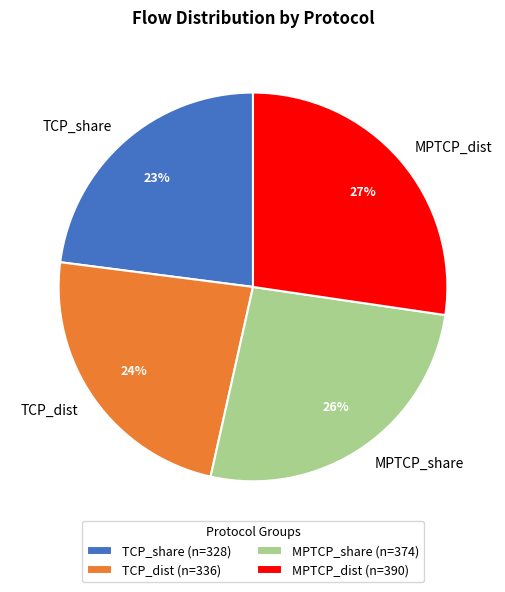

To the nearest percent, what is the difference between the largest and smallest slice percentages?

4%